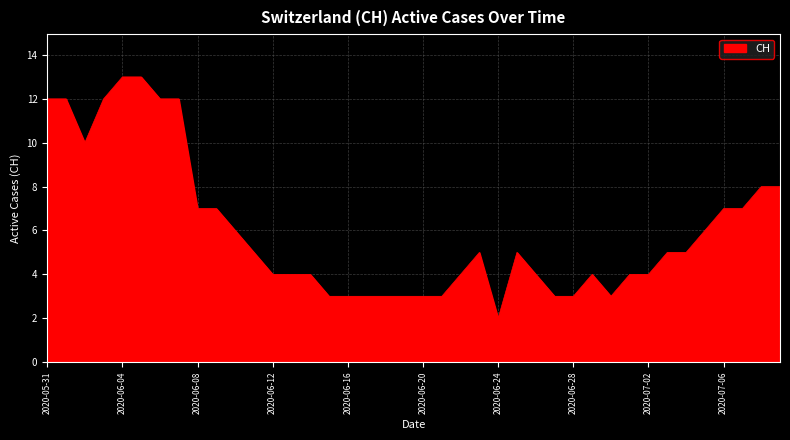

What is the average value?

6